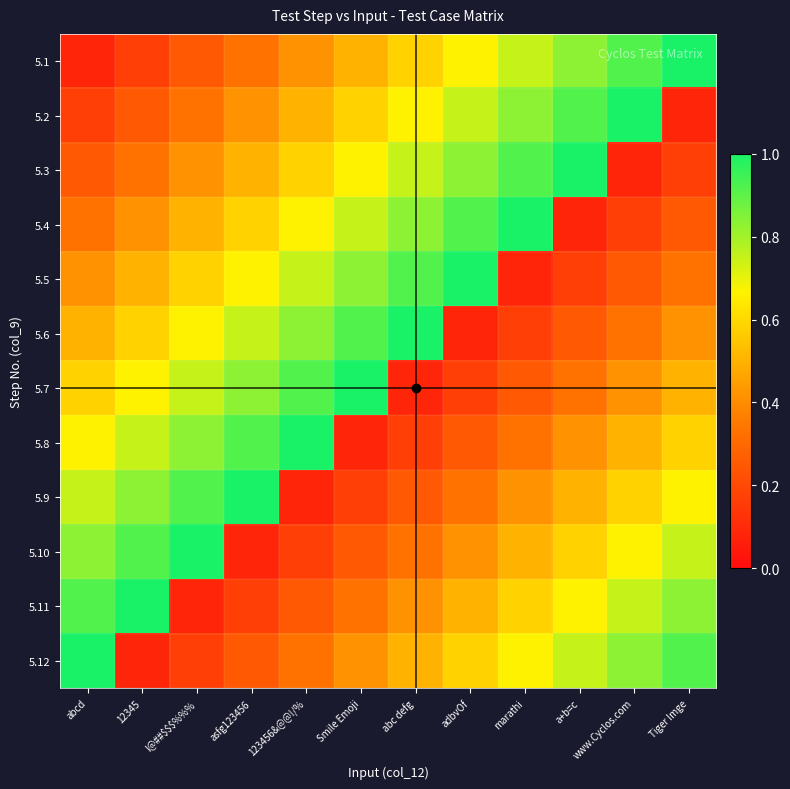

List the series in order of their peak value, lowest first.

5.1, 5.2, 5.3, 5.4, 5.5, 5.6, 5.7, 5.8, 5.9, 5.10, 5.11, 5.12